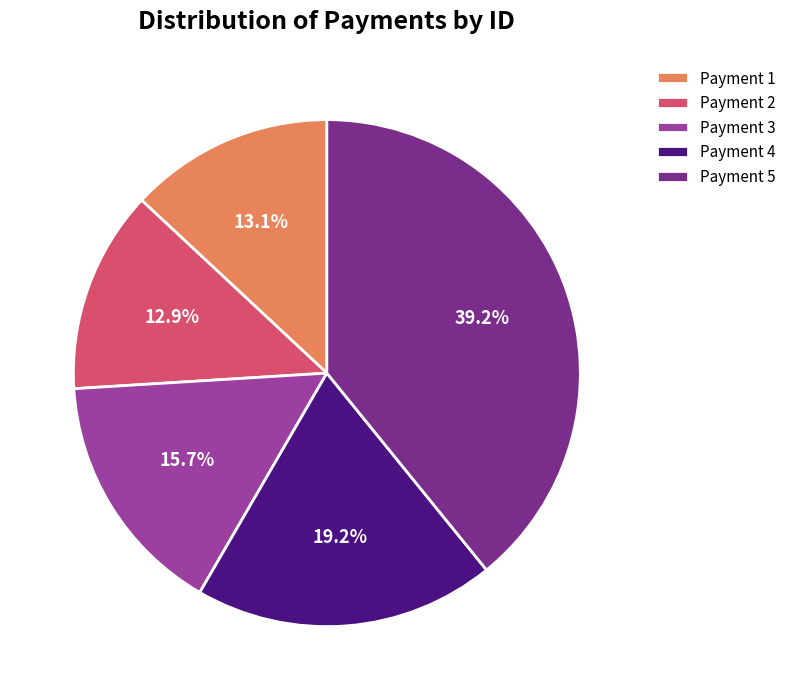

What percentage do Payment 4 and Payment 3 together represent?

34.9%